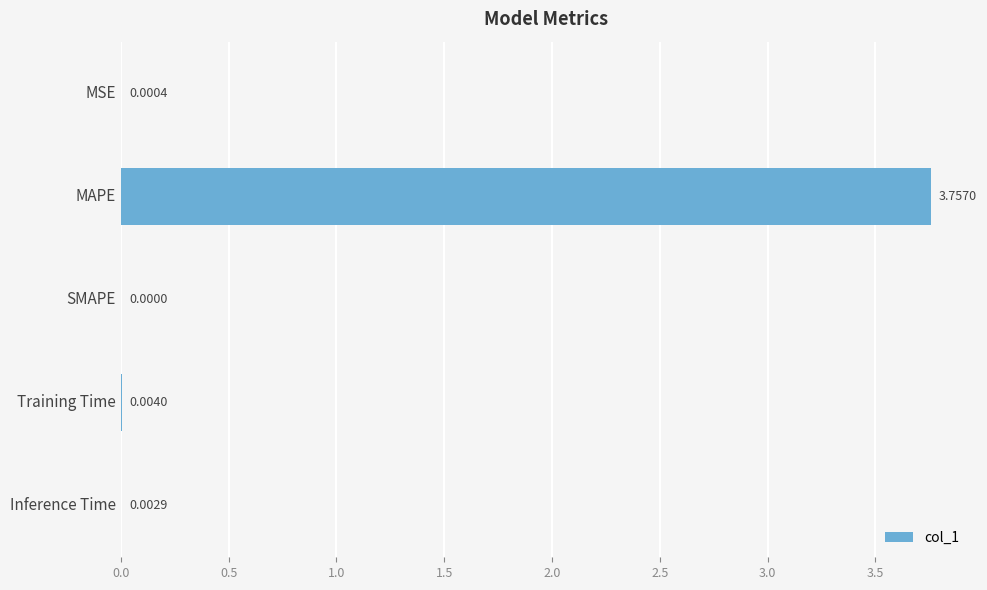

Which label corresponds to the largest value in the chart?

MAPE